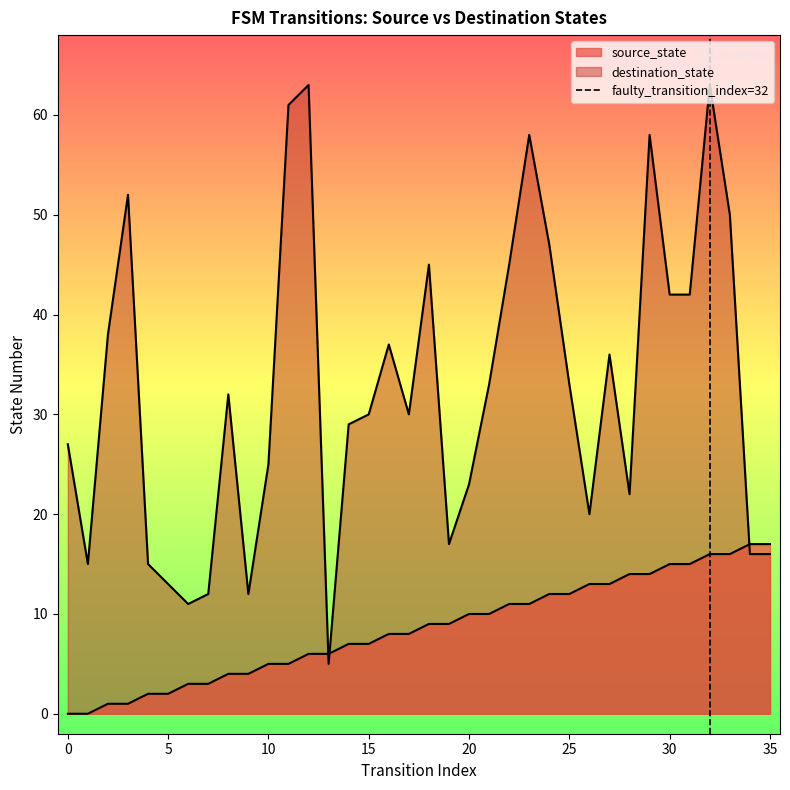

True or false: the data shows 1 at 0.

False